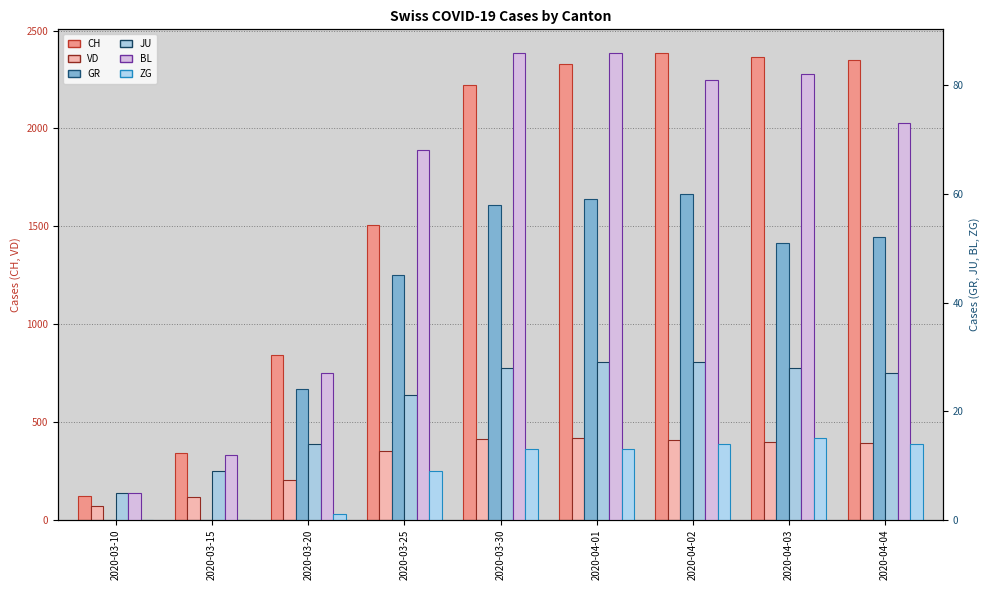

Which series changed the most between 2020-04-01 and 2020-04-03?

CH